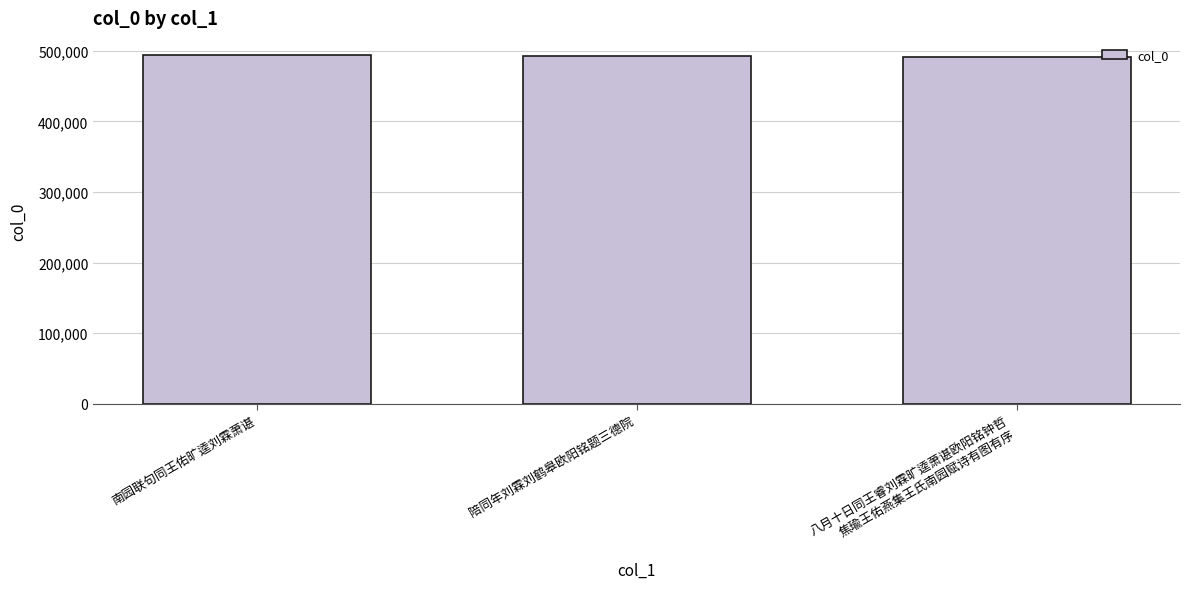

What is the approximate value at 陪同年刘霖刘鹤皋欧阳铭题三德院?

492294